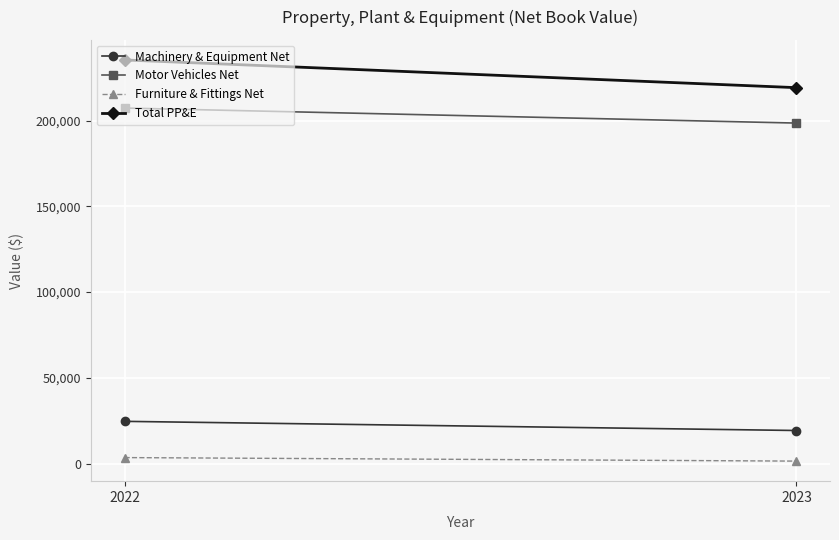

Is it true that Machinery & Equipment Net equals 19258 at 2023?

True